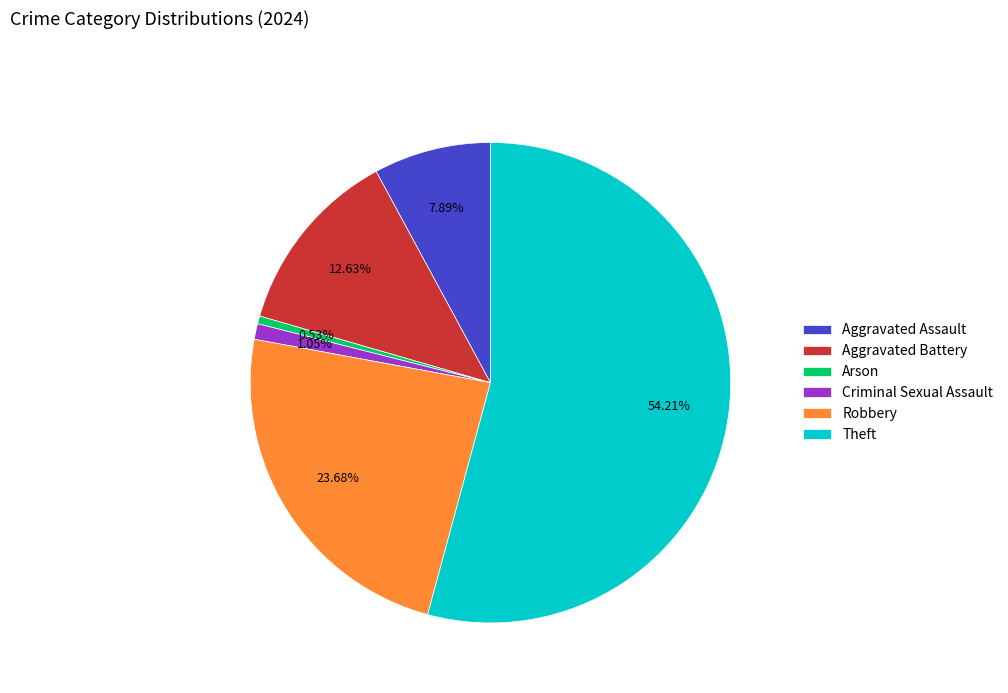

Combined, what portion of the pie is Aggravated Battery and Theft?

66.8%